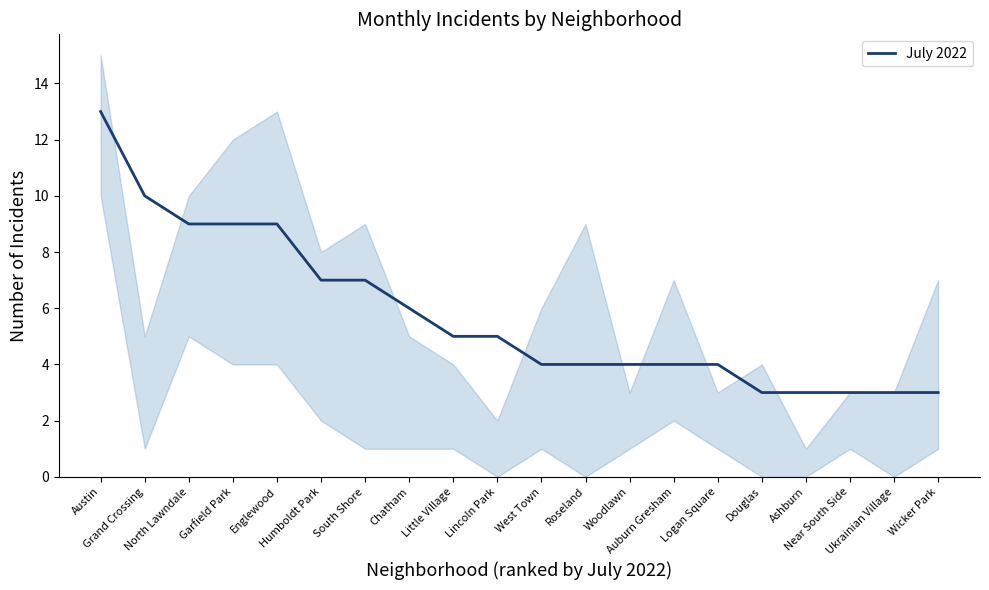

What is the ratio of the value at Roseland to the value at Logan Square?

1.0